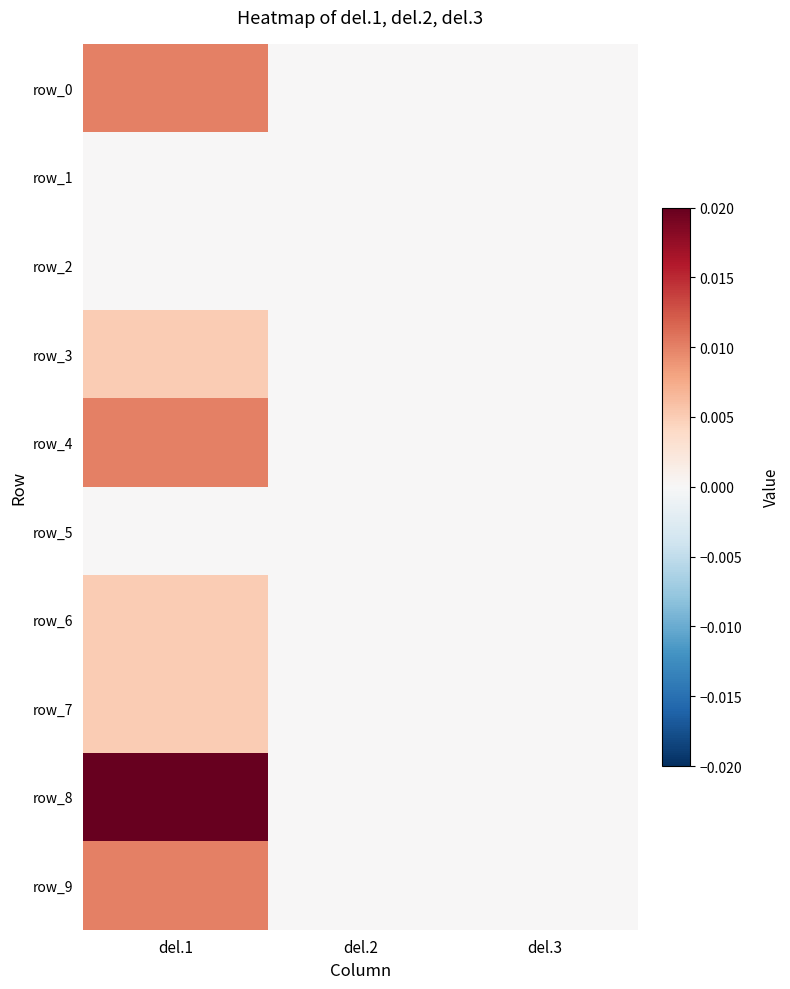

At del.2, list the series in order from largest to smallest.

row_0, row_1, row_2, row_3, row_4, row_5, row_6, row_7, row_8, row_9